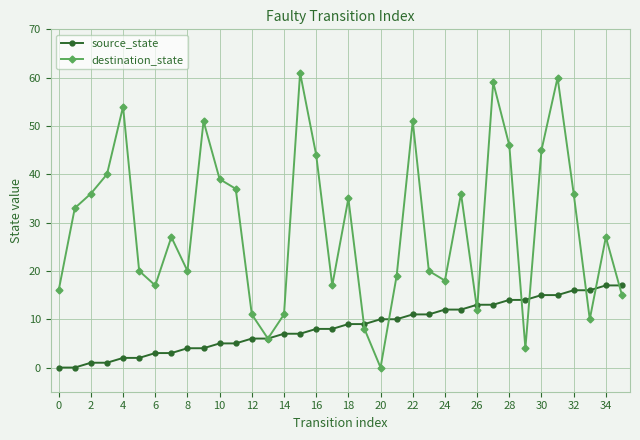

Which series has the largest range (max minus min)?

destination_state